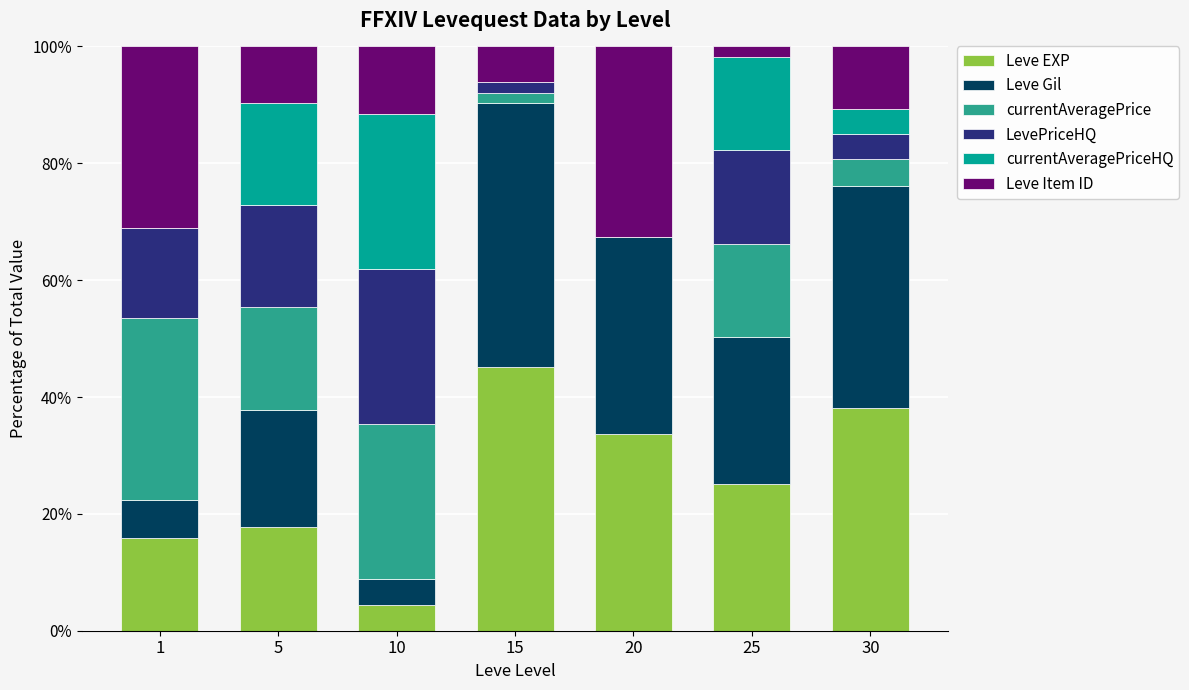

What is the highest value of the Leve EXP series?

45.1